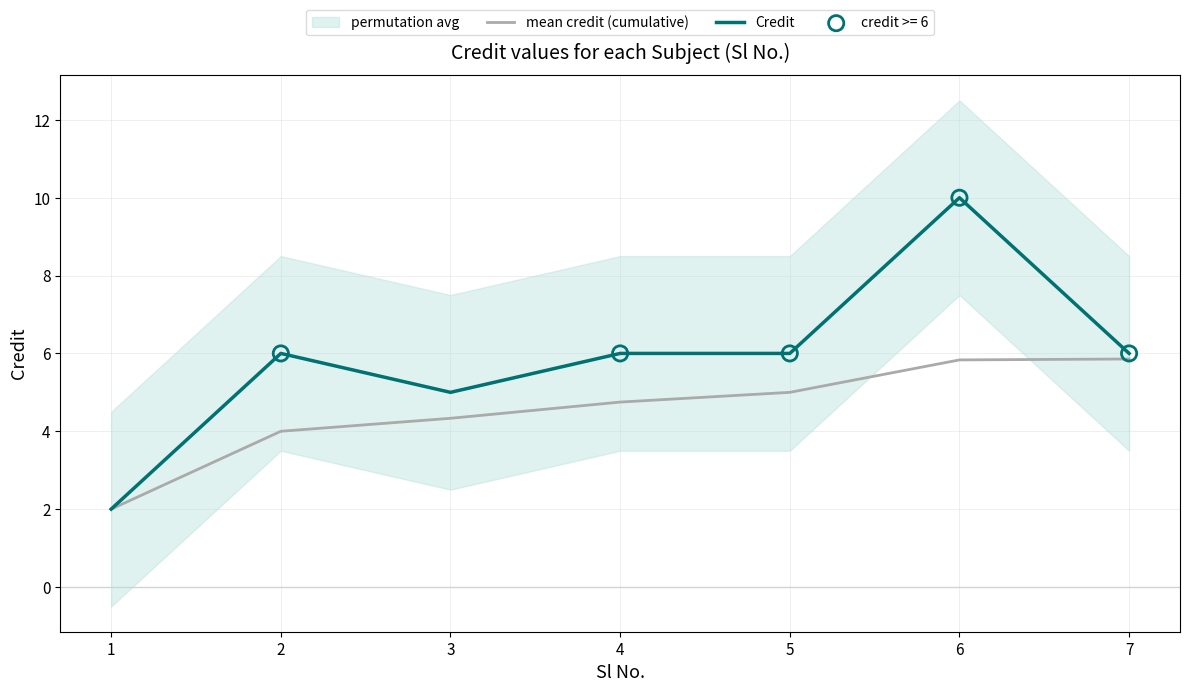

Is the value of mean credit (cumulative) at 5 greater than the value of Credit at 5?

No